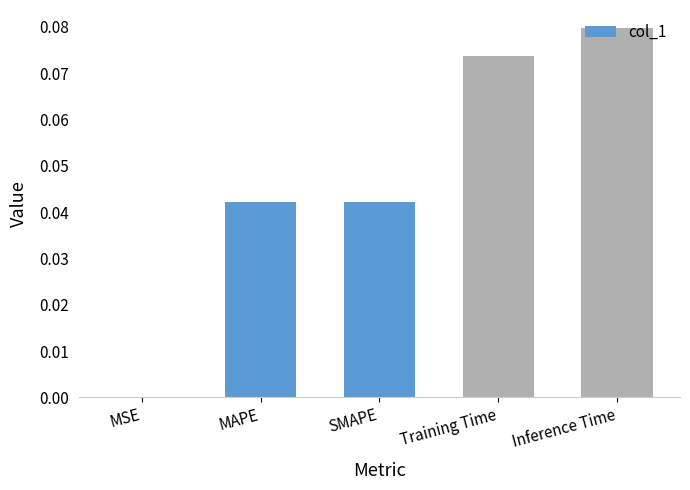

At which category does the chart reach its peak across all series?

Inference Time